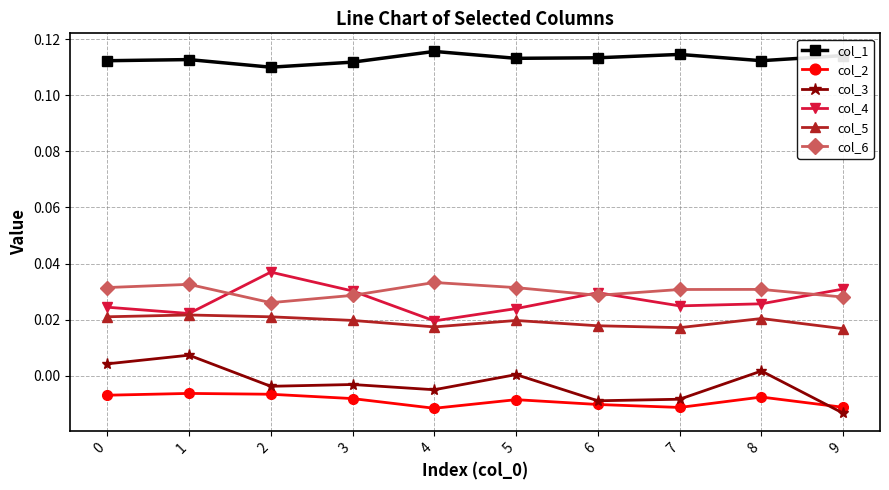

How many data points does each series have?

10